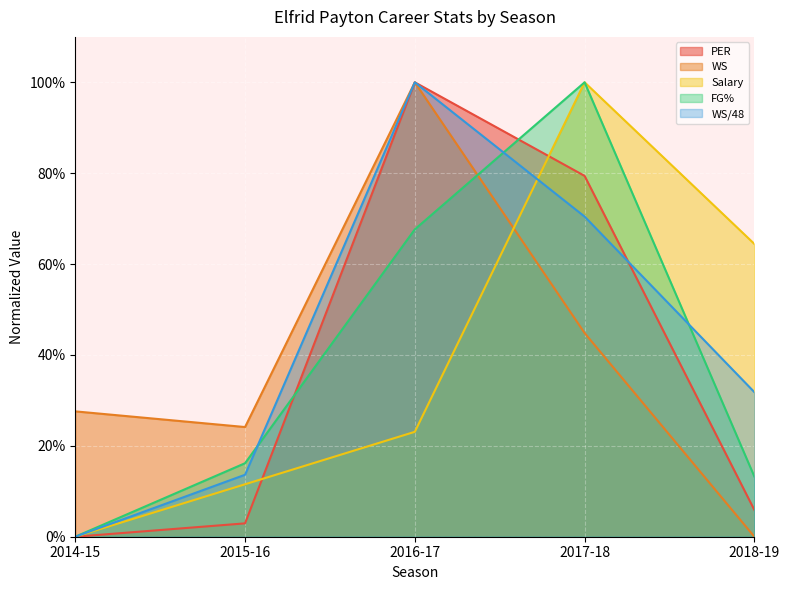

What are all the series names shown in the legend?

PER, WS, Salary, FG%, WS/48